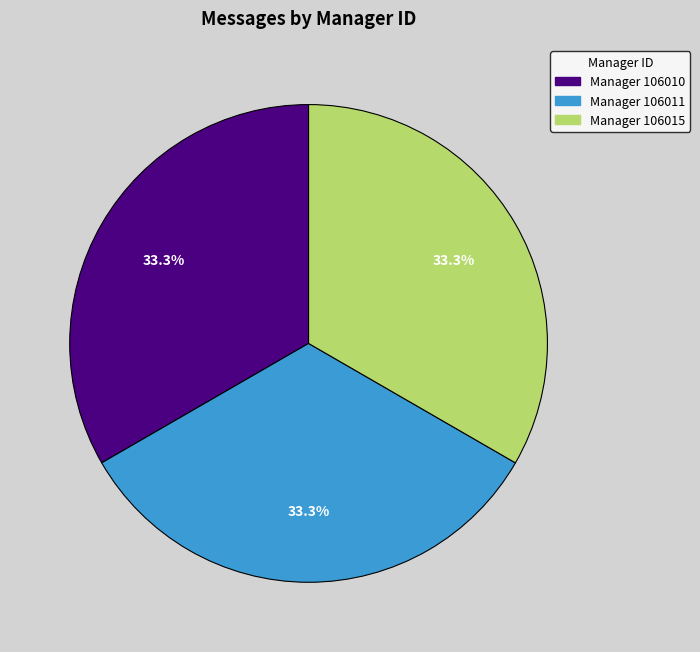

Is there a majority slice in this chart?

No